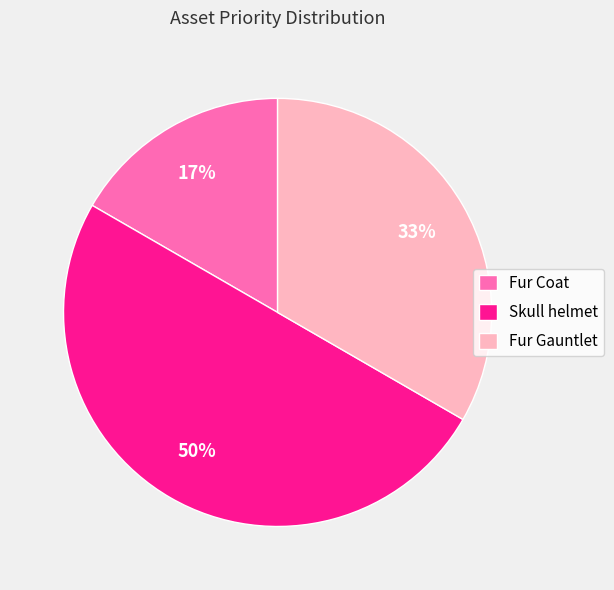

Does Fur Gauntlet represent more than half of the total?

No